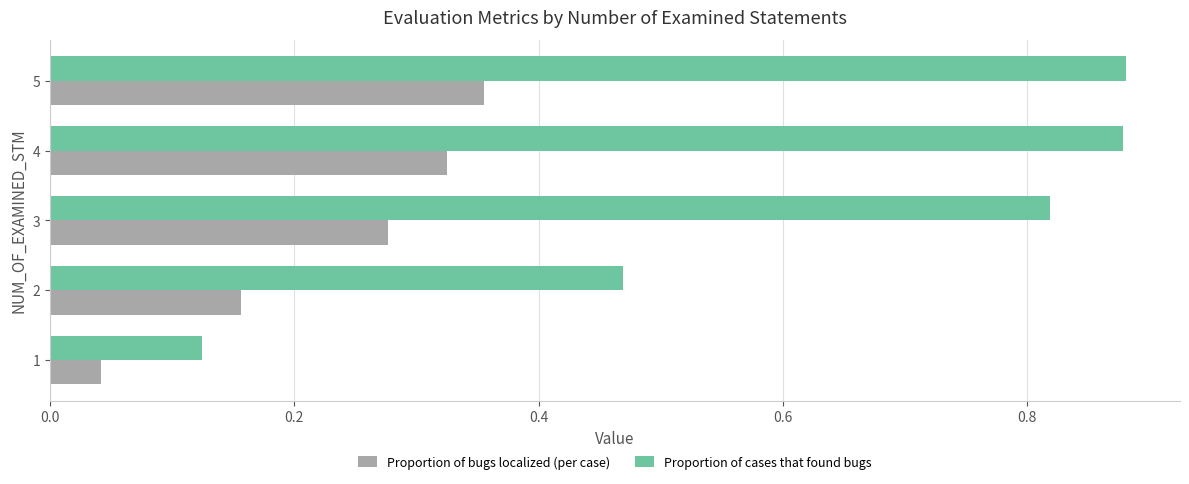

List the series in order of their overall mean, lowest first.

Proportion of bugs localized (per case), Proportion of cases that found bugs